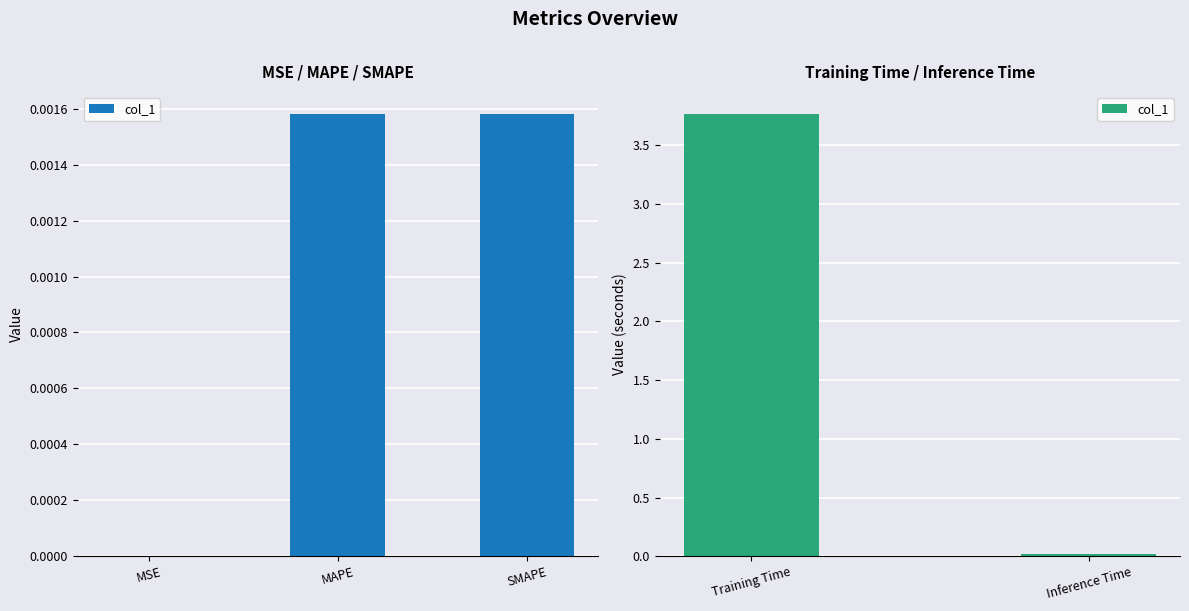

The chart shows a value of 1.3 at Training Time. True or false?

False